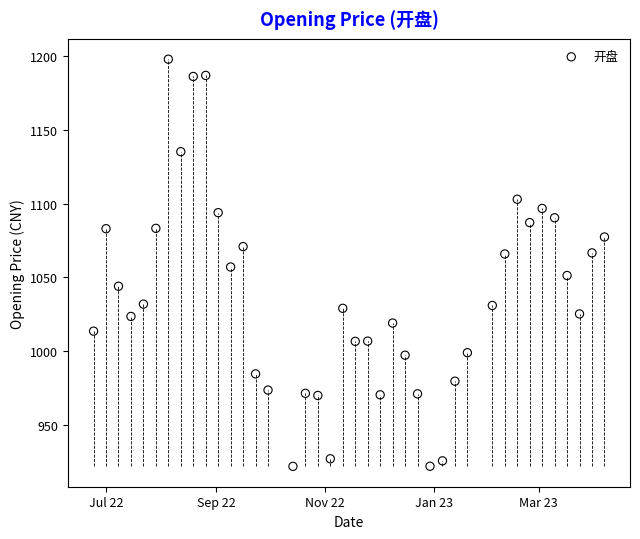

What is the range of X values (max minus min)?

287.0